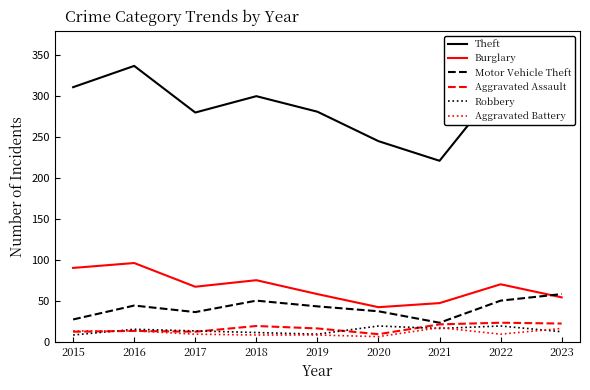

Count the number of data series in this chart.

6